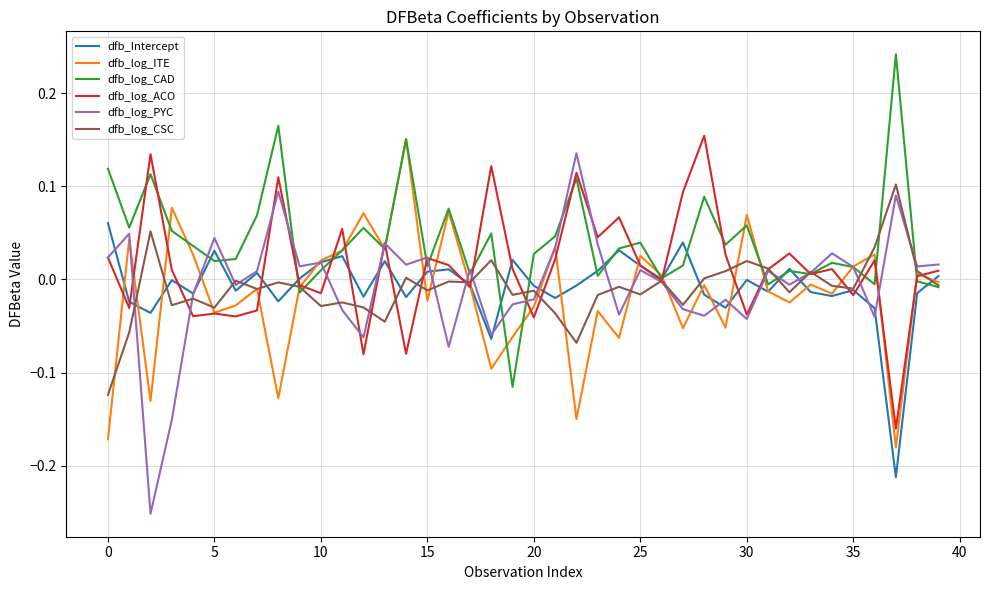

True or false: dfb_log_CAD and dfb_log_PYC cross at least once.

True